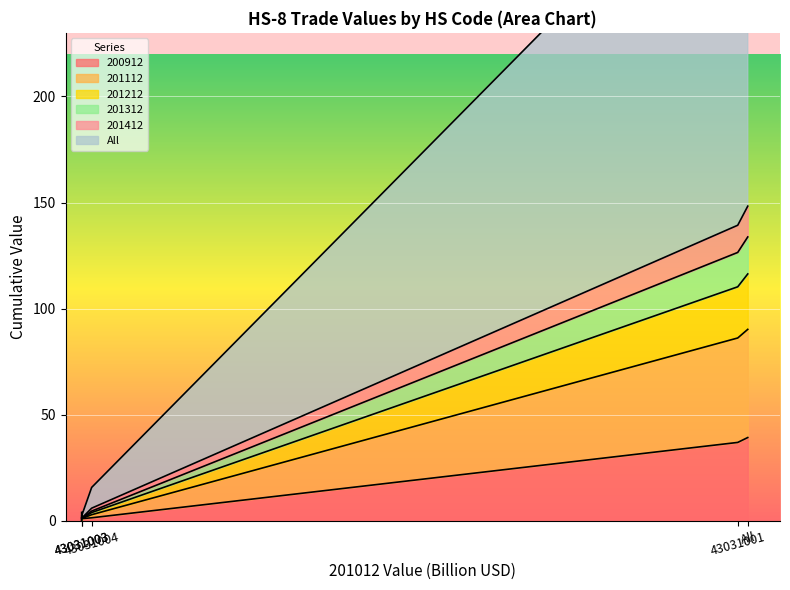

What are all the series names shown in the legend?

200912, 201112, 201212, 201312, 201412, All